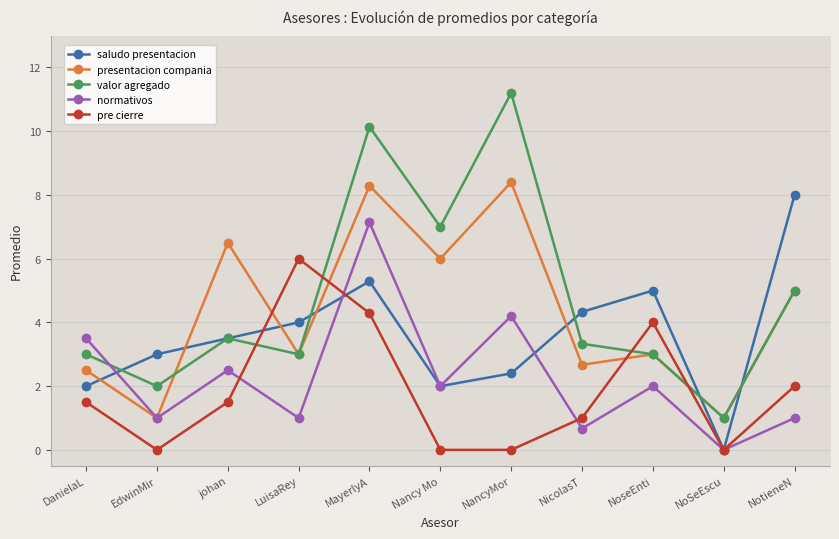

Reading right to left, extract all data points from this chart.

saludo presentacion: NotieneN=8.0	NoSeEscu=0.0	NoseEnti=5.0	NicolasT=4.3	NancyMor=2.4	Nancy Mo=2.0	MayerlyA=5.3	LuisaRey=4.0	johan=3.5	EdwinMir=3.0	DanielaL=2.0
presentacion compania: NotieneN=5.0	NoSeEscu=1.0	NoseEnti=3.0	NicolasT=2.7	NancyMor=8.4	Nancy Mo=6.0	MayerlyA=8.3	LuisaRey=3.0	johan=6.5	EdwinMir=1.0	DanielaL=2.5
valor agregado: NotieneN=5.0	NoSeEscu=1.0	NoseEnti=3.0	NicolasT=3.3	NancyMor=11.2	Nancy Mo=7.0	MayerlyA=10.1	LuisaRey=3.0	johan=3.5	EdwinMir=2.0	DanielaL=3.0
normativos: NotieneN=1.0	NoSeEscu=0.0	NoseEnti=2.0	NicolasT=0.7	NancyMor=4.2	Nancy Mo=2.0	MayerlyA=7.1	LuisaRey=1.0	johan=2.5	EdwinMir=1.0	DanielaL=3.5
pre cierre: NotieneN=2.0	NoSeEscu=0.0	NoseEnti=4.0	NicolasT=1.0	NancyMor=0.0	Nancy Mo=0.0	MayerlyA=4.3	LuisaRey=6.0	johan=1.5	EdwinMir=0.0	DanielaL=1.5